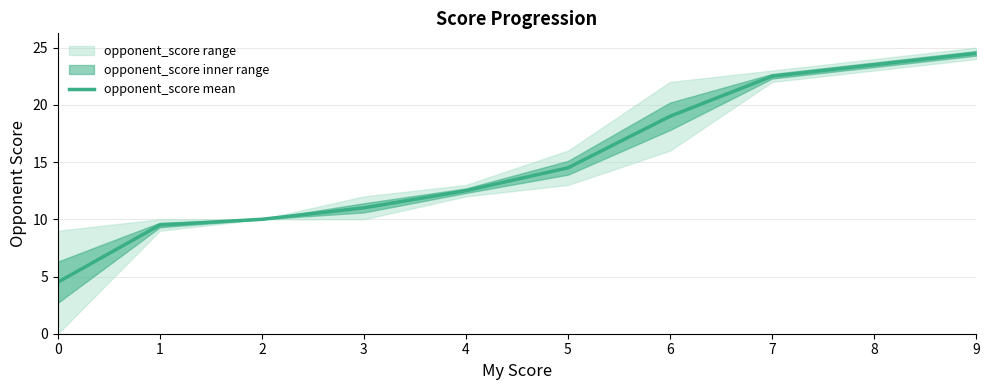

What is the approximate value at 5?

14.5